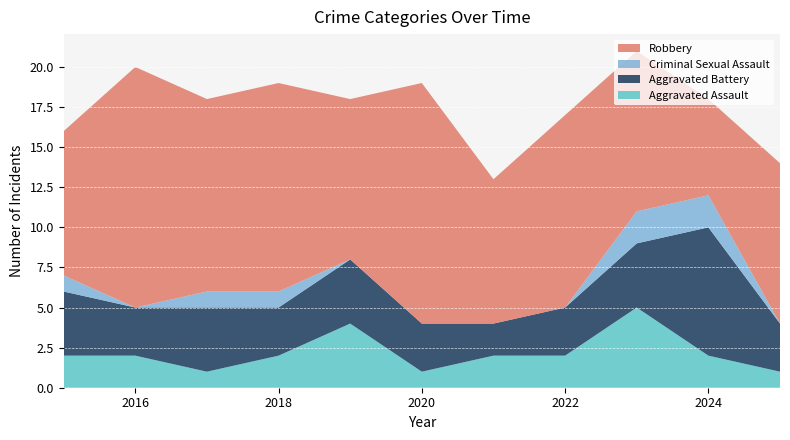

Reading left to right, transcribe all the data shown in this chart.

Aggravated Assault: 2	2	1	2	4	1	2	2	5	2	1
Aggravated Battery: 4	3	4	3	4	3	2	3	4	8	3
Criminal Sexual Assault: 1	0	1	1	0	0	0	0	2	2	0
Robbery: 9	15	12	13	10	15	9	12	10	6	10